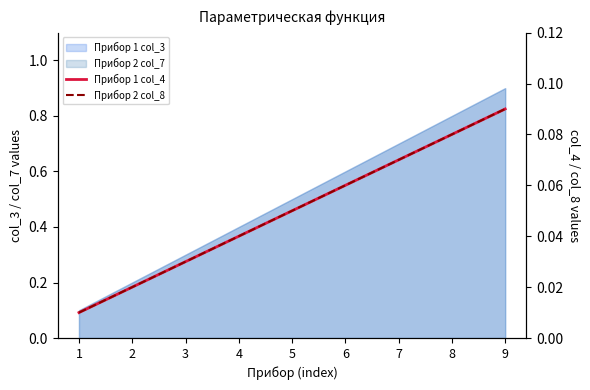

True or false: Прибор 1 col_4 has a value of 0.0 at 1.

False